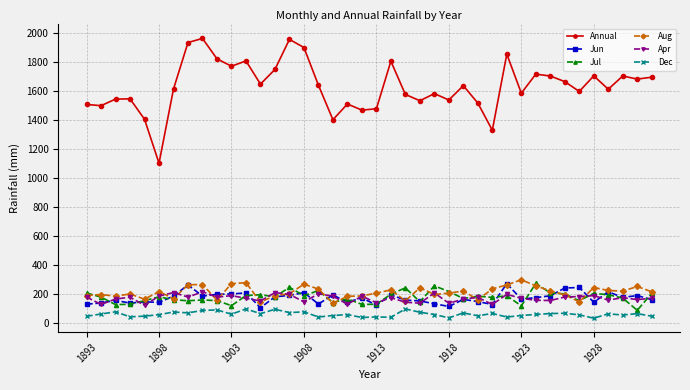

What is the value of the Jun point at the 11th from the left?

201.1